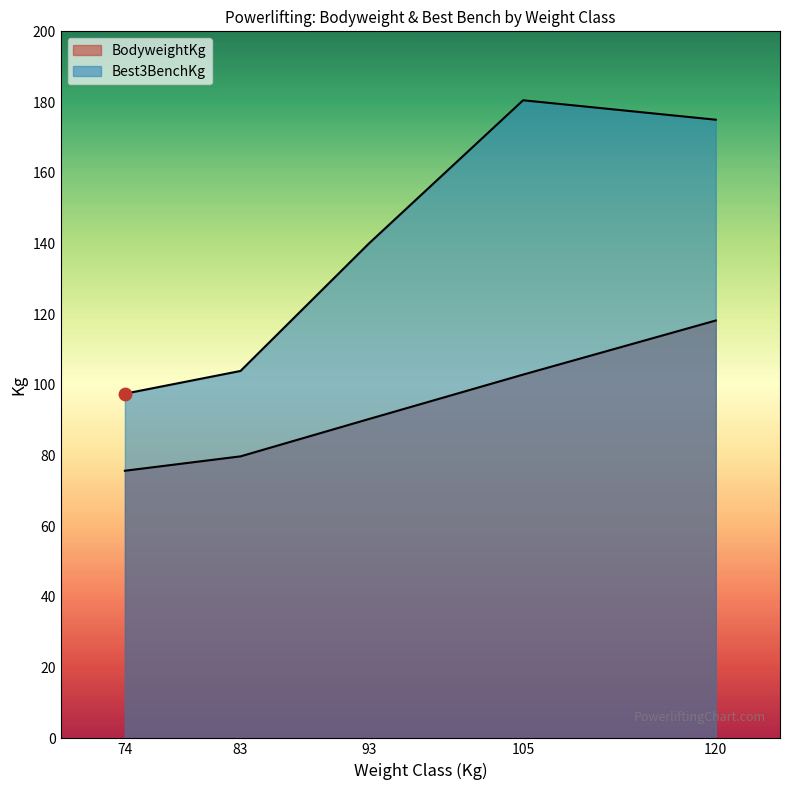

At which category is the sum across all series the highest?

120